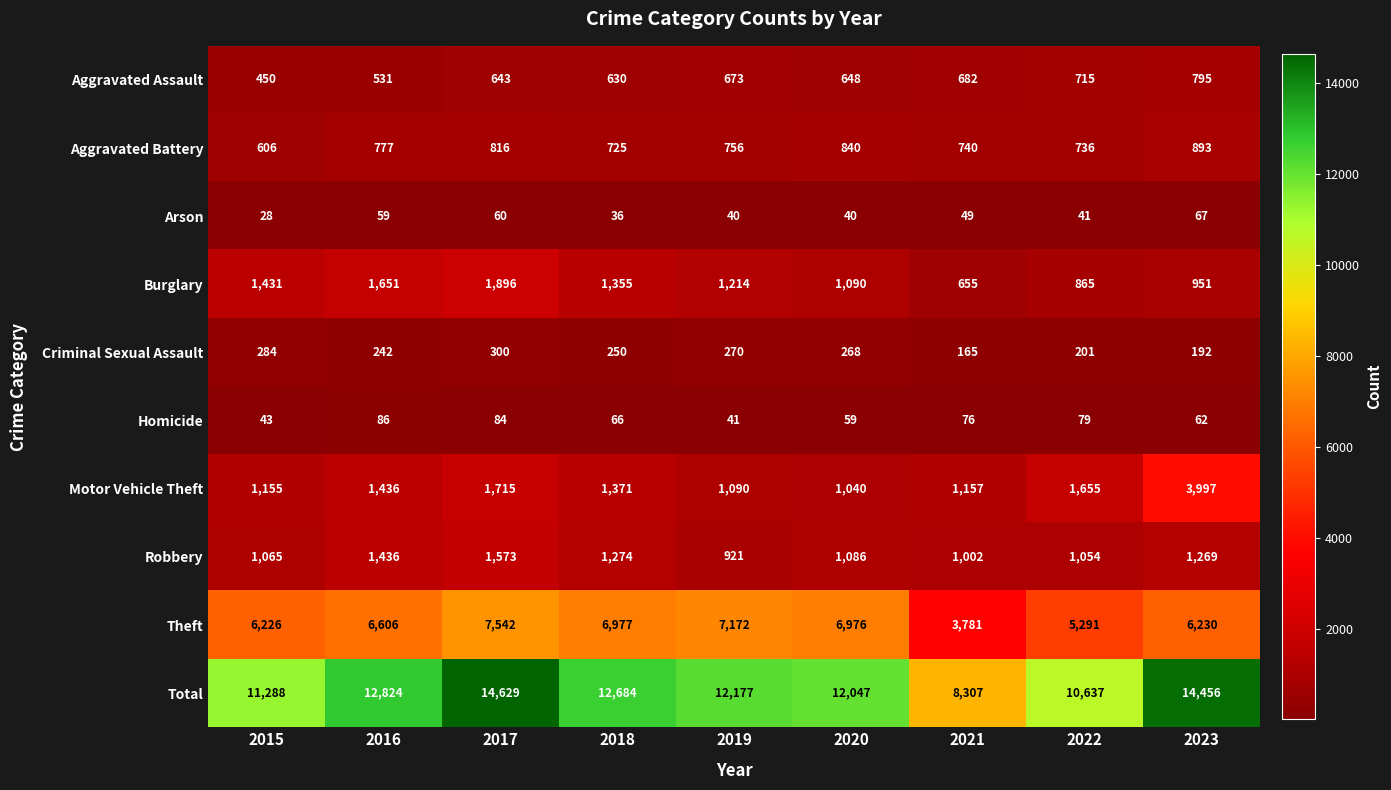

True or false: Homicide has a value of 15 at 2023.

False